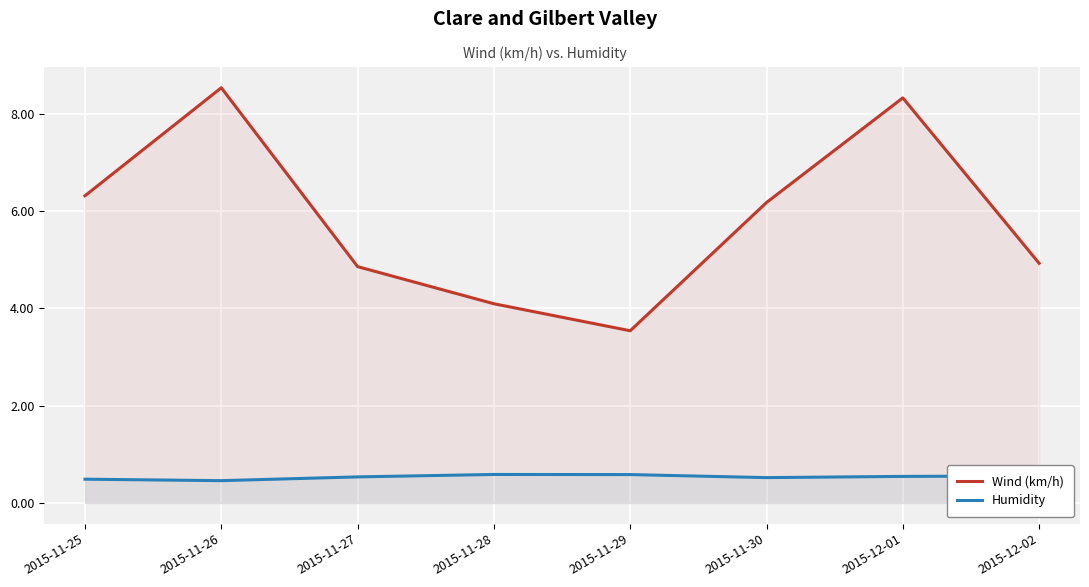

True or false: Wind (km/h) and Humidity intersect in this chart.

False